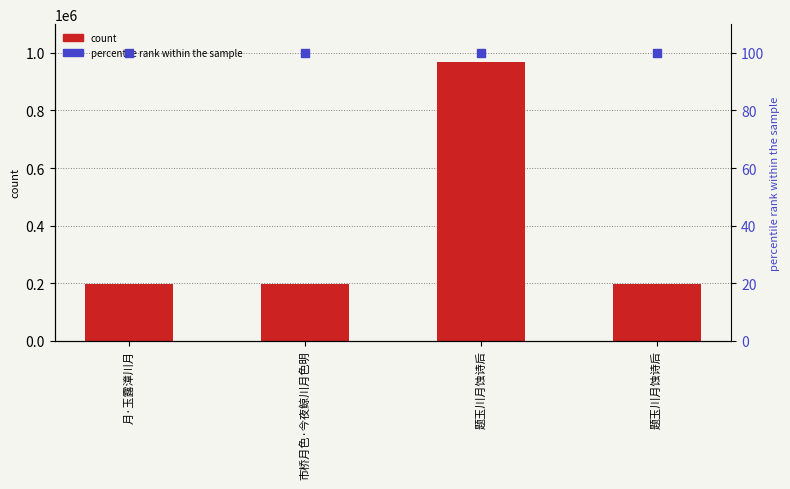

What are all the series names shown in the legend?

count, percentile rank within the sample